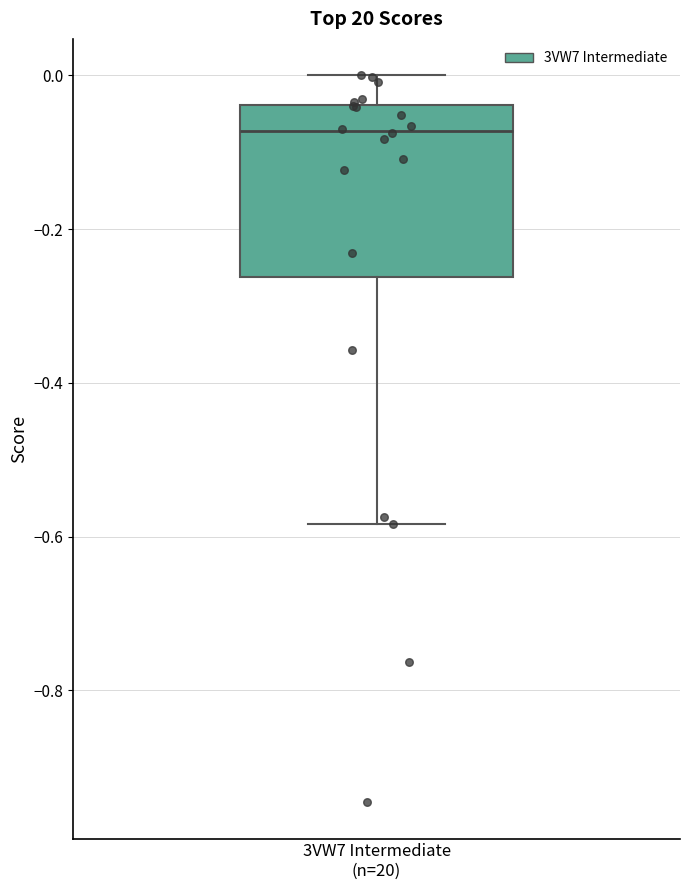

Where does the lower whisker of the box for 3VW7 Intermediate (n=20) end on the y-axis? The values are not printed on the chart, so give them approximately, as read against the axis.

-0.58